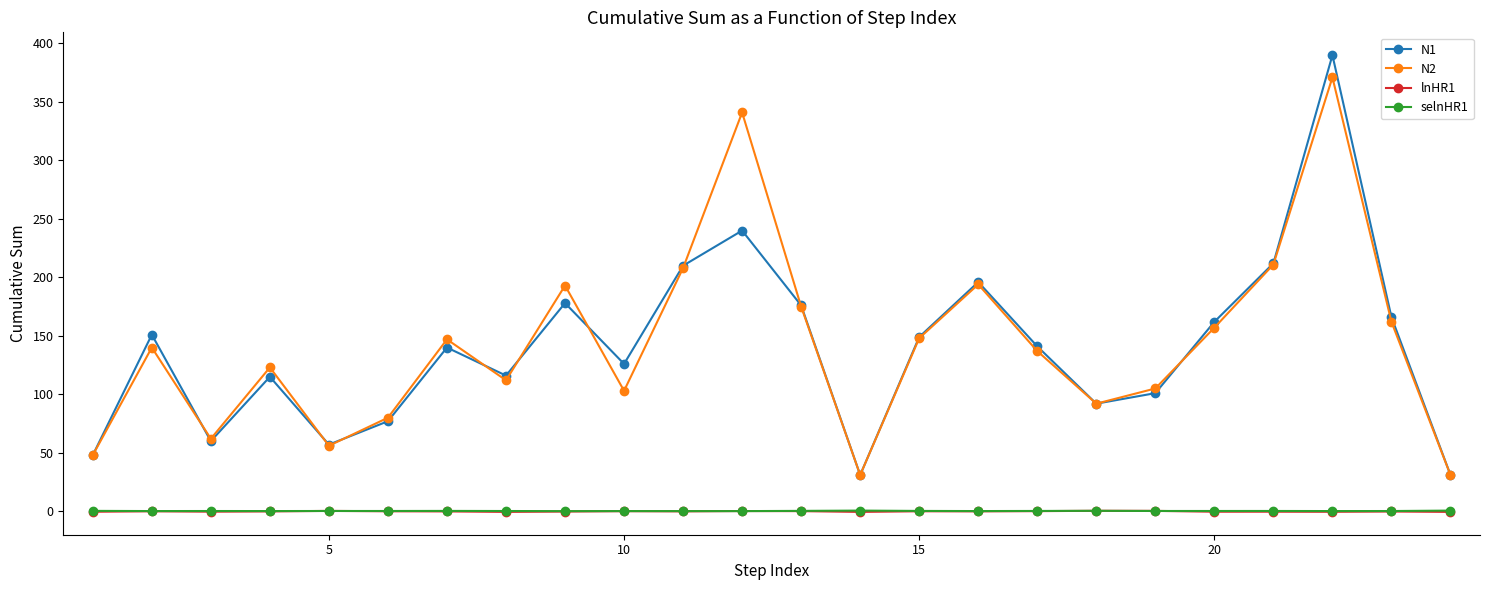

True or false: N1 and lnHR1 intersect in this chart.

False